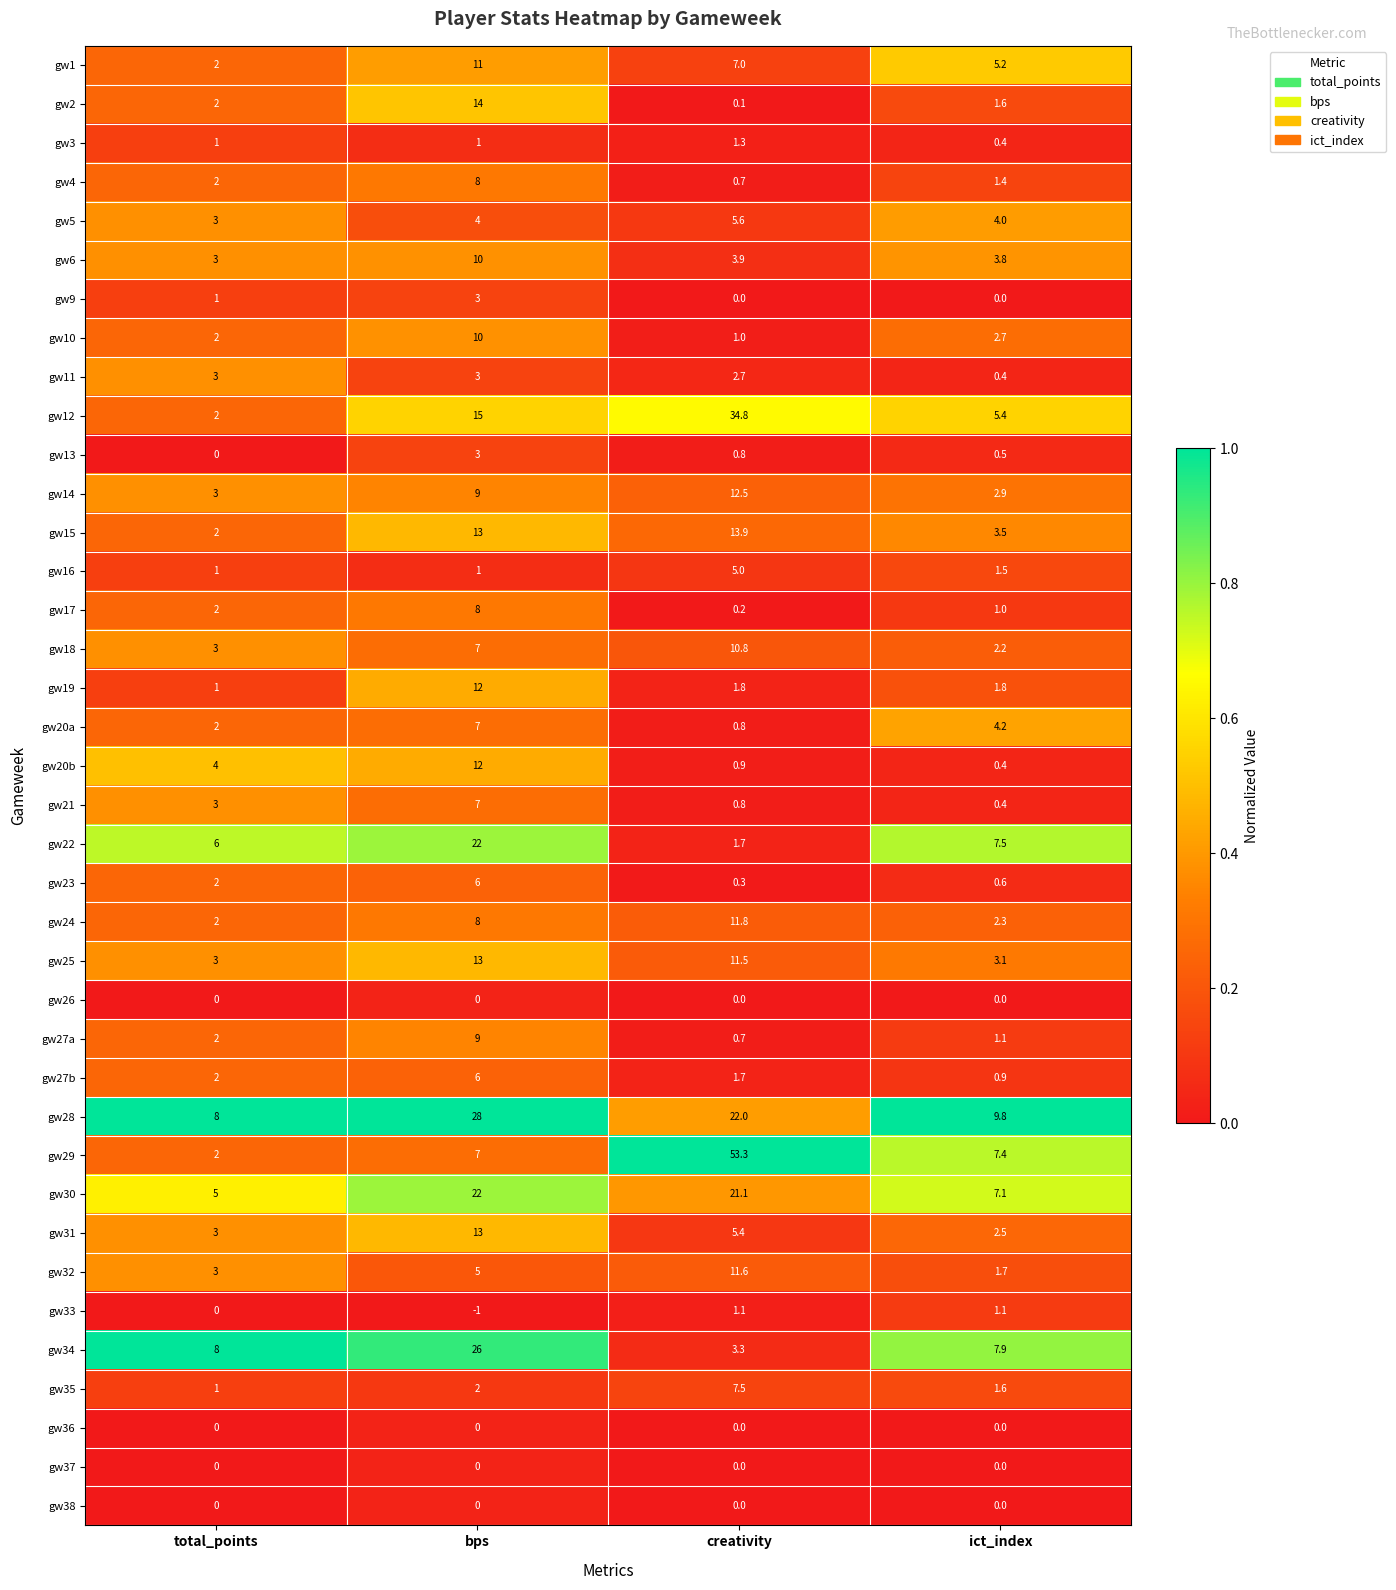

Which series has the largest range (max minus min)?

gw29